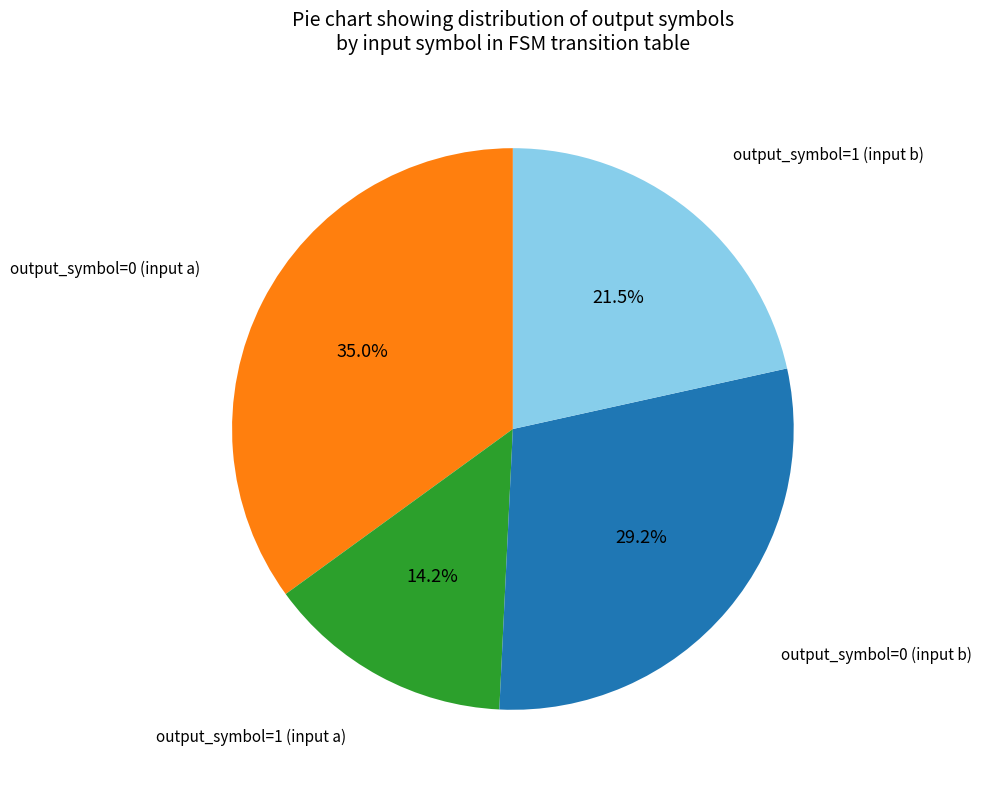

How many segments does this pie chart have?

4